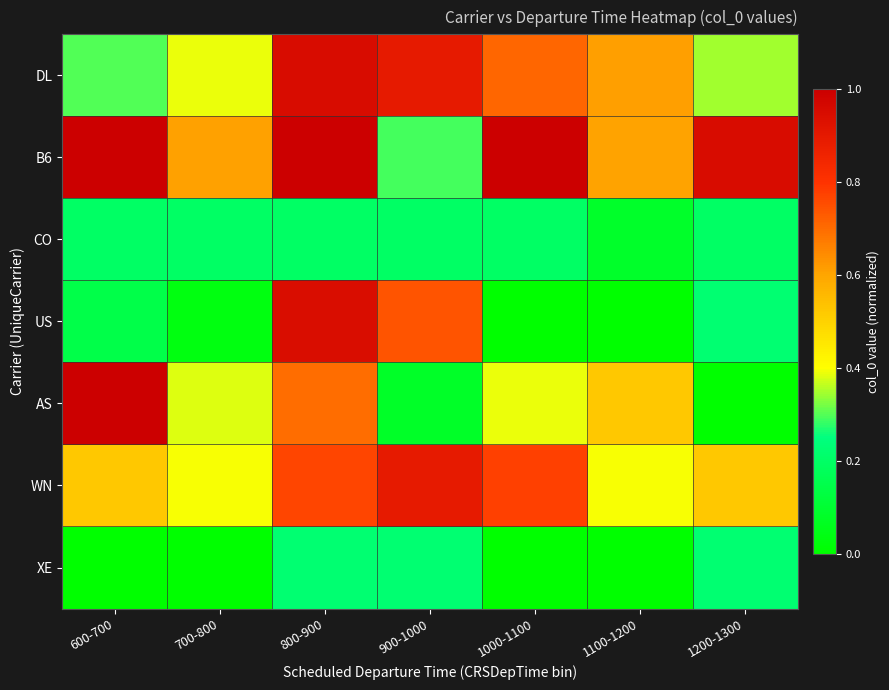

At which category is the sum across all series the highest?

800-900